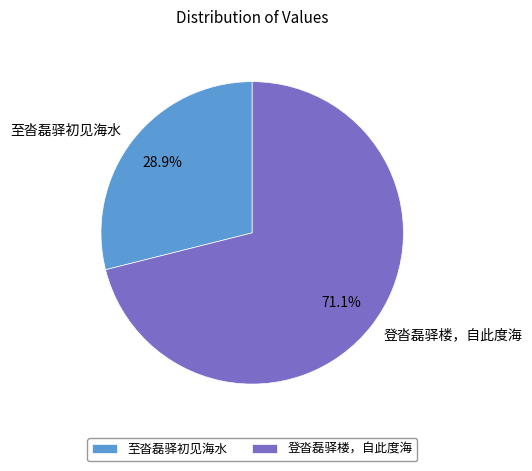

Is the sum of 登沓磊驿楼，自此度海 and 至沓磊驿初见海水 greater than half?

Yes